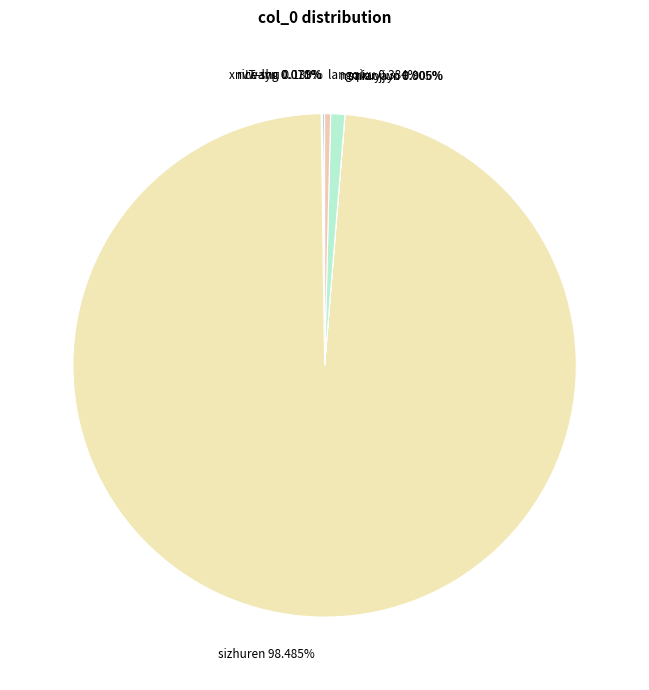

Which slice represents more than half of the pie?

sizhuren